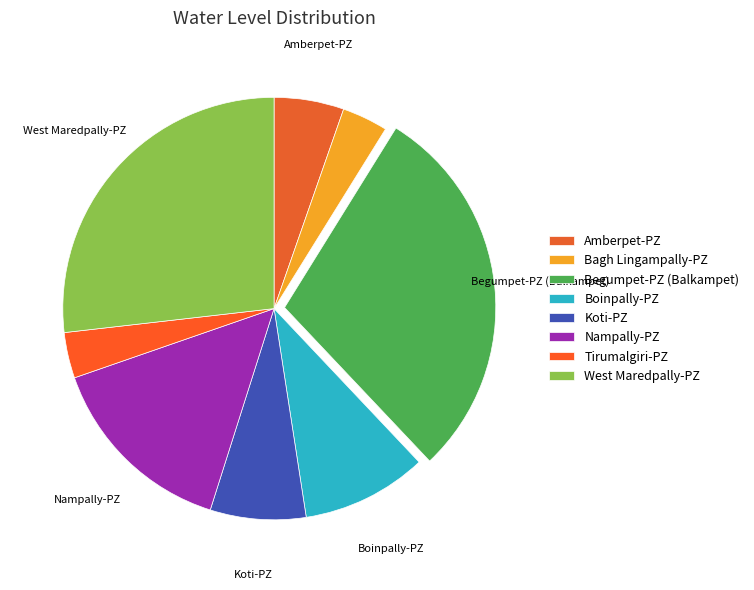

What is the largest slice in the pie chart?

Begumpet-PZ (Balkampet)